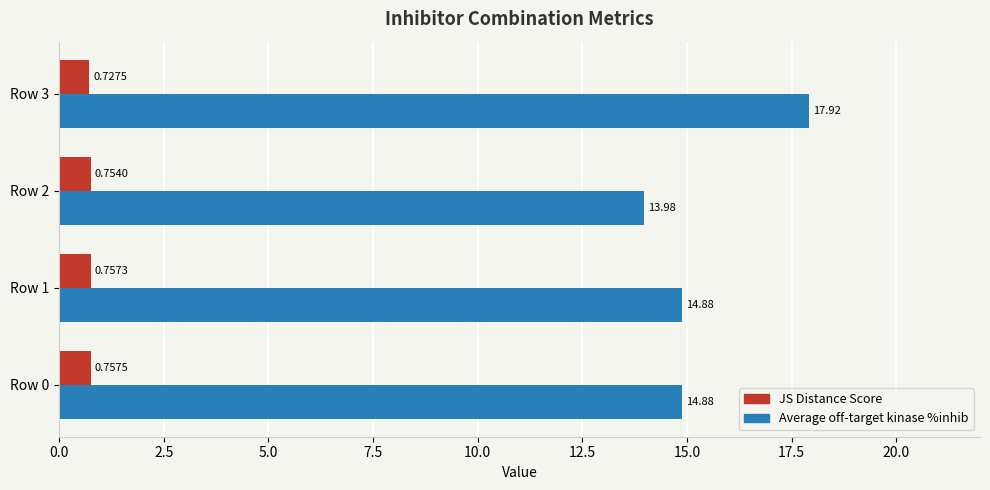

What is the difference between the maximum and minimum values in the Average off-target kinase %inhib series?

3.9